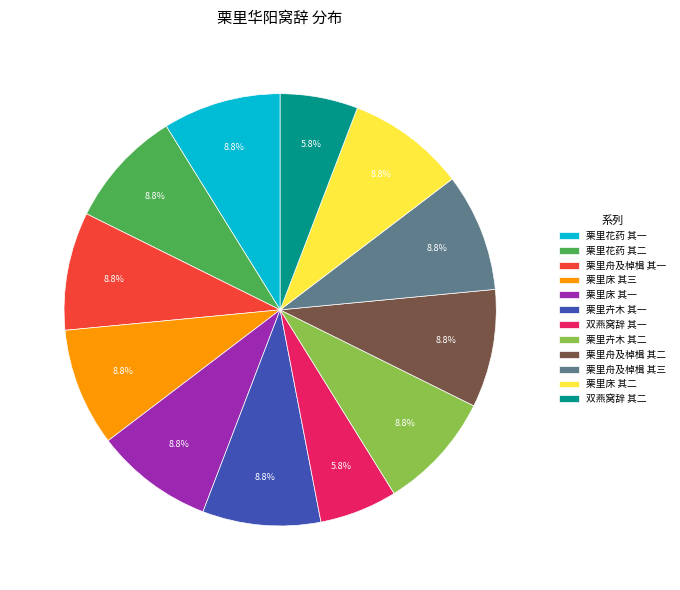

The 栗里床 其一 slice represents 9% of the pie. True or false?

True